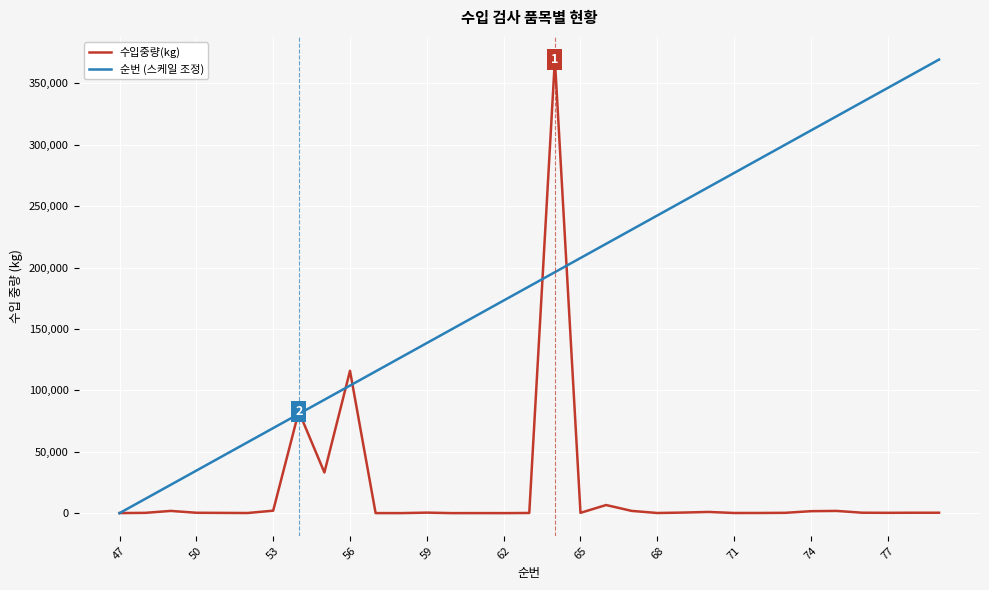

What is the maximum value shown in the chart?

369396.0